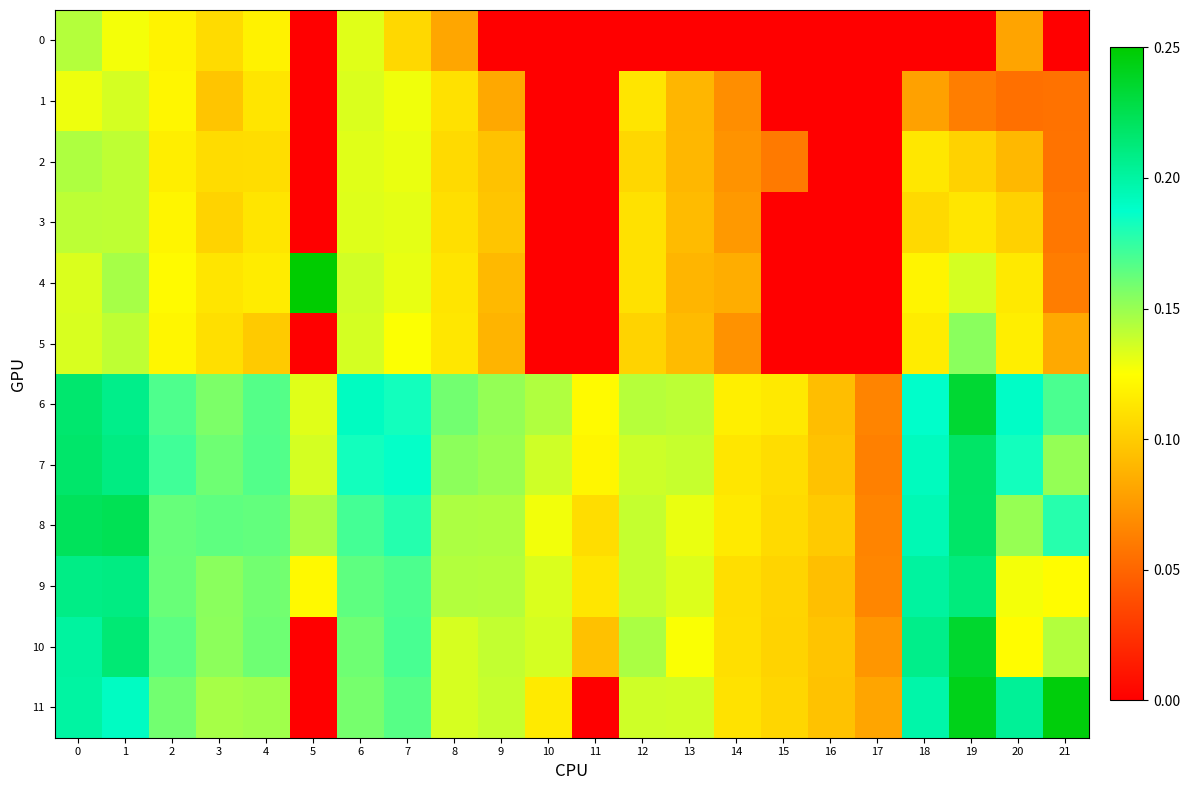

Count the number of data series in this chart.

12